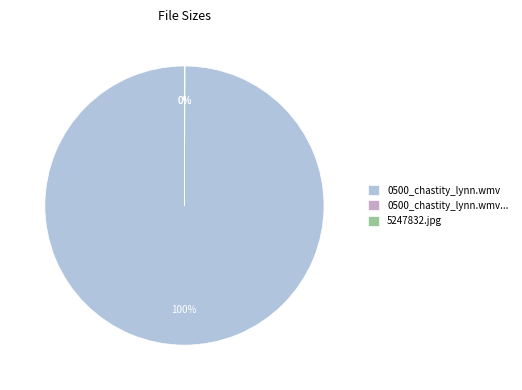

Is 0500_chastity_lynn.wmv the majority of the pie?

Yes